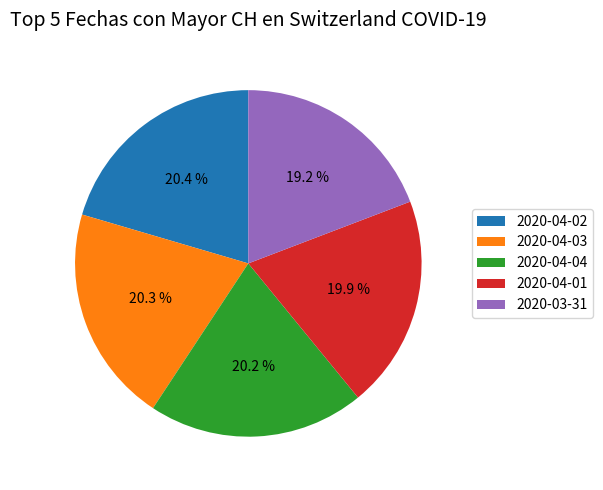

Is 2020-04-02 the majority of the pie?

No